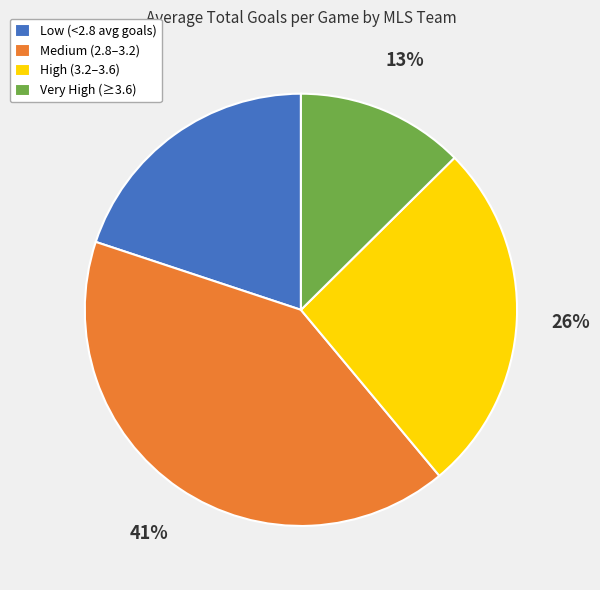

True or false: Medium (2.8–3.2) accounts for 48% of the total.

False